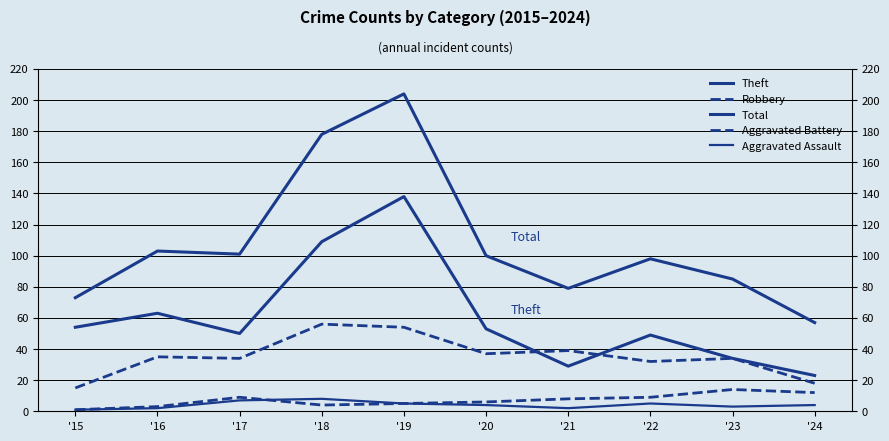

How many interior local peaks does the Total series have?

3